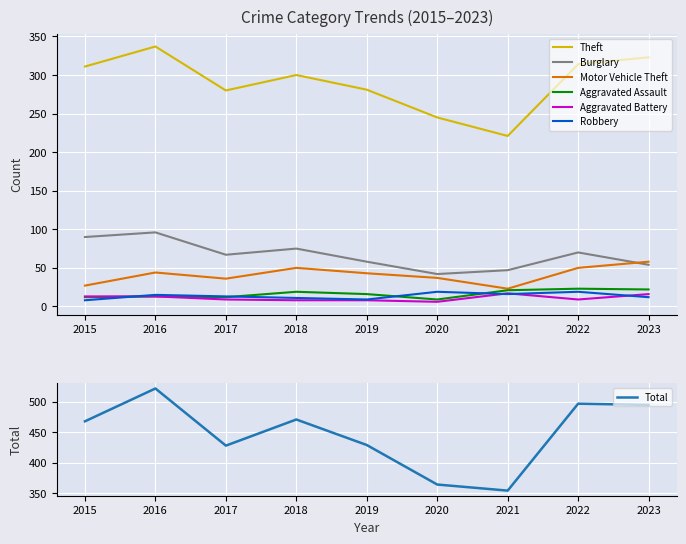

Where does the Motor Vehicle Theft series first go above 43?

2016